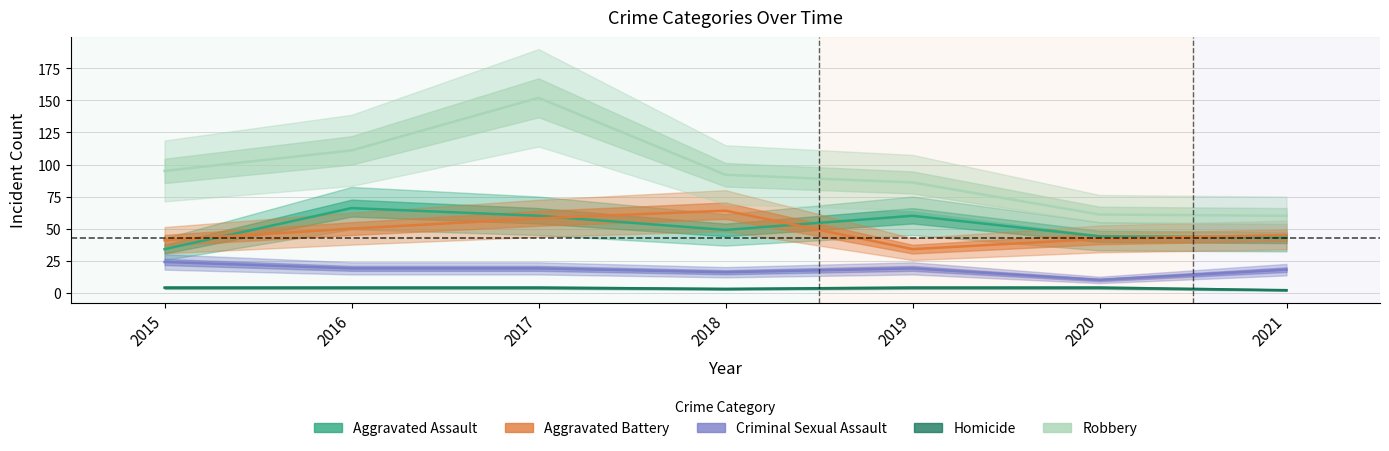

What is the difference between the maximum and second lowest values in the Aggravated Assault series?

23